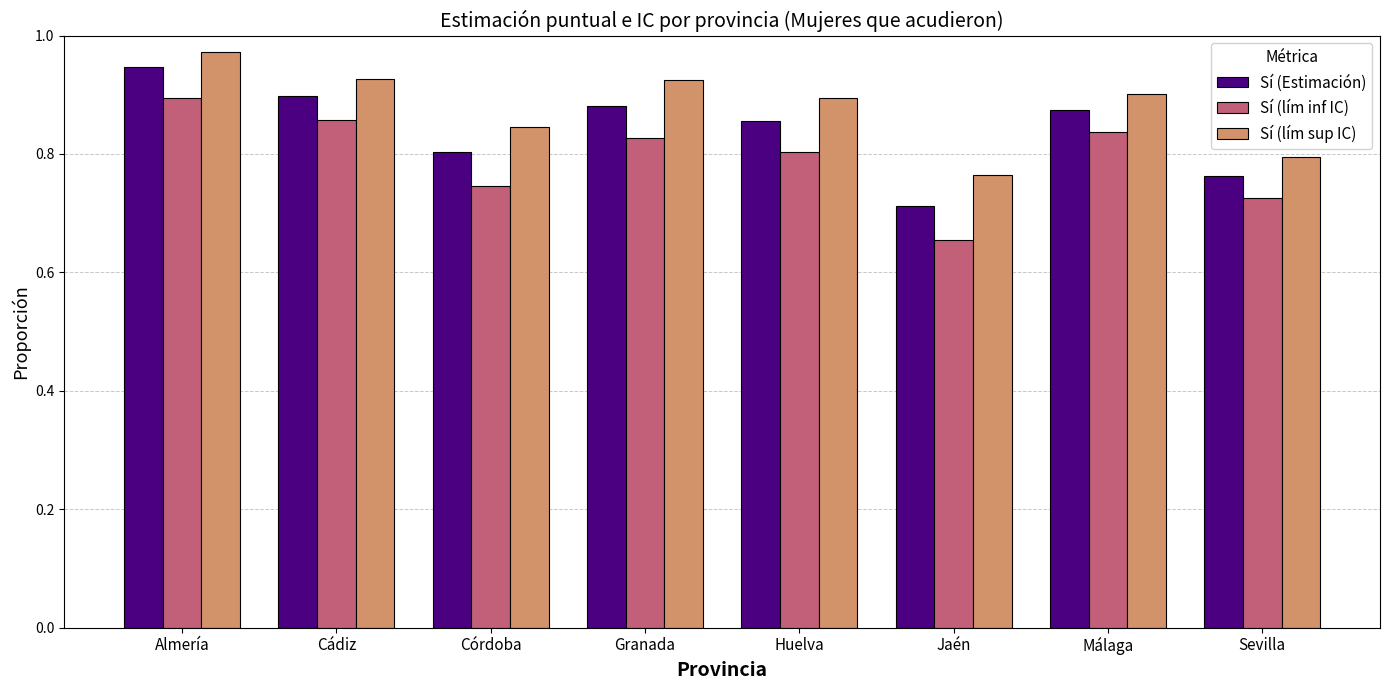

What is the difference between the maximum and minimum values in the Sí (Estimación) series?

0.2